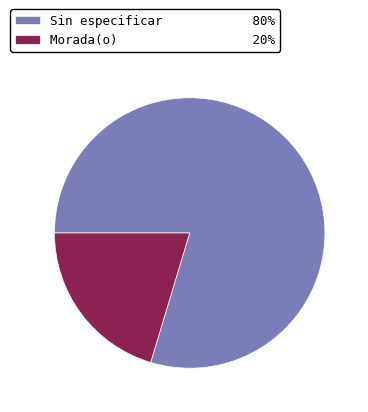

Combined, do Sin especificar 80% and Morada(o) 20% account for over 50%?

Yes